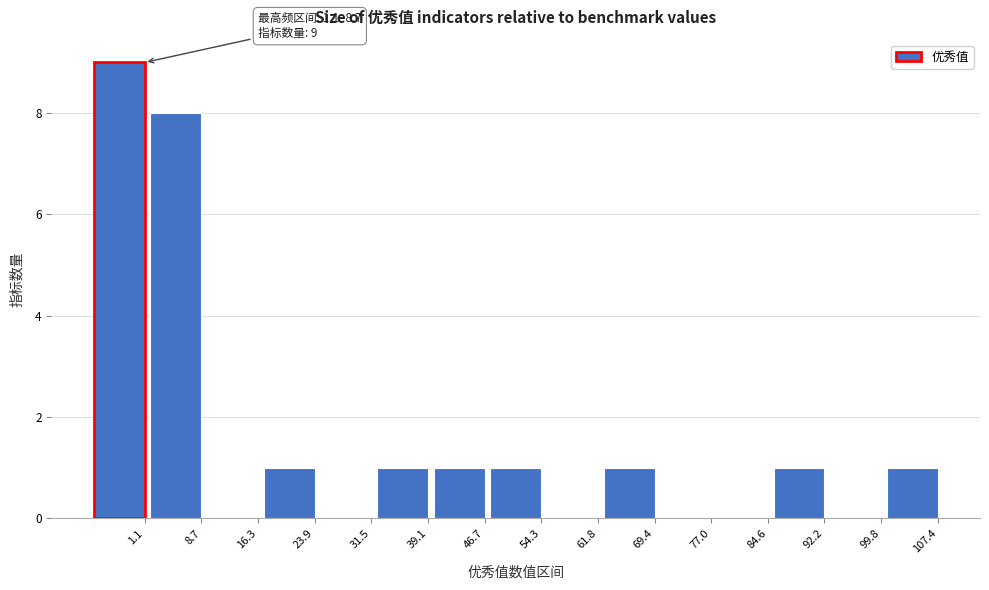

Reading left to right, extract all data points from this chart.

1.1=9	8.7=8	16.3=0	23.9=1	31.5=0	39.1=1	46.7=1	54.3=1	61.8=0	69.4=1	77.0=0	84.6=0	92.2=1	99.8=0	107.4=1